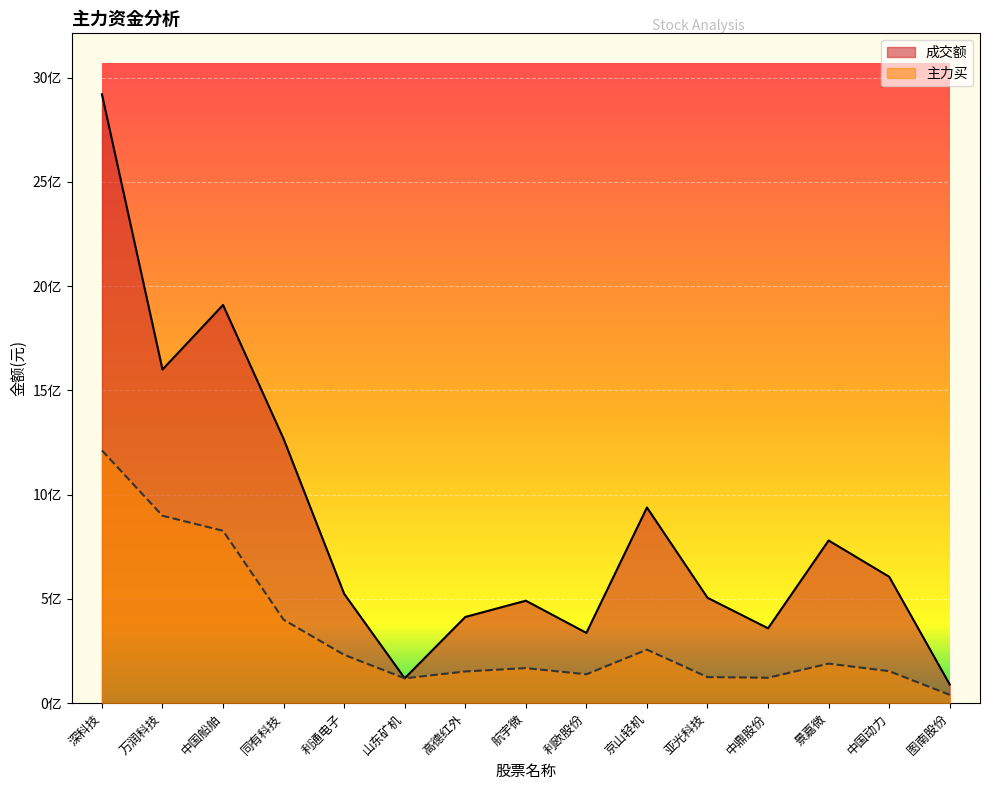

True or false: 成交额 and 主力买 cross at least once.

False